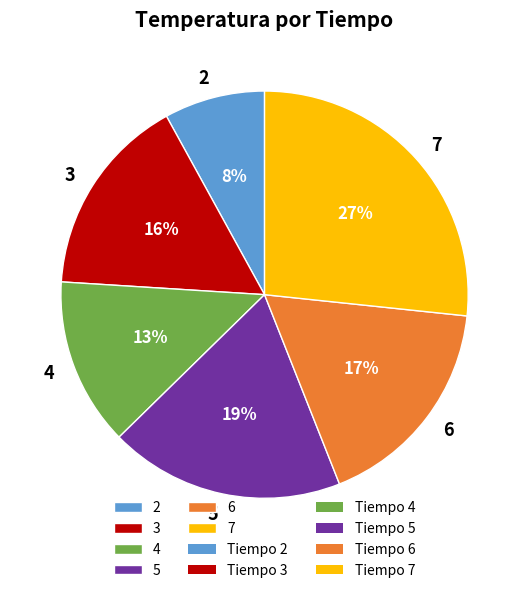

To the nearest percent, what portion does 5 represent?

19%